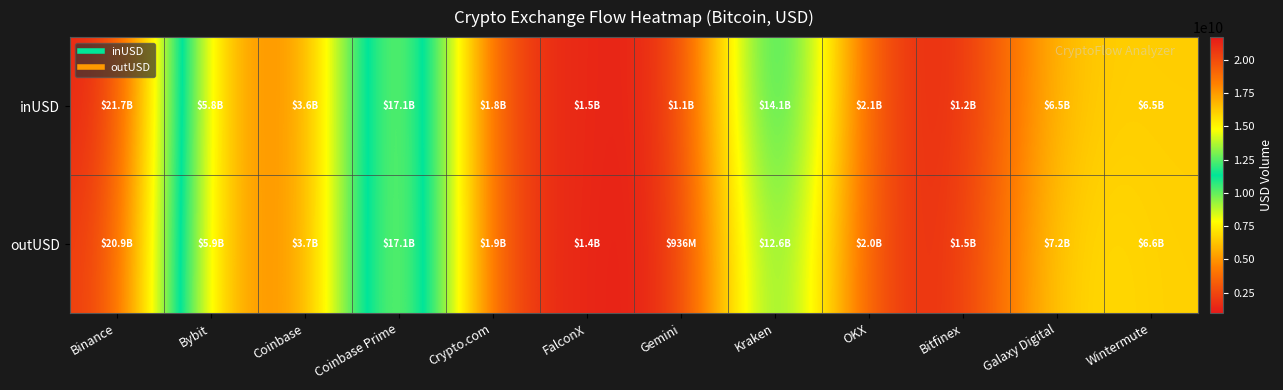

Reading right to left, extract all data points from this chart.

inUSD: Wintermute=6526864273.5	Galaxy Digital=6548643689.9	Bitfinex=1211101720.4	OKX=2062257609.7	Kraken=14112365752.5	Gemini=1069612917.2	FalconX=1475174610.1	Crypto.com=1839630633.7	Coinbase Prime=17125702206.3	Coinbase=3610165755.9	Bybit=5833183507.8	Binance=21727999870.0
outUSD: Wintermute=6602800515.1	Galaxy Digital=7186529967.5	Bitfinex=1473063703.5	OKX=1987818915.6	Kraken=12615108310.6	Gemini=936216423.0	FalconX=1416457908.6	Crypto.com=1923704942.7	Coinbase Prime=17139197070.6	Coinbase=3654160327.3	Bybit=5860783040.7	Binance=20913108624.9